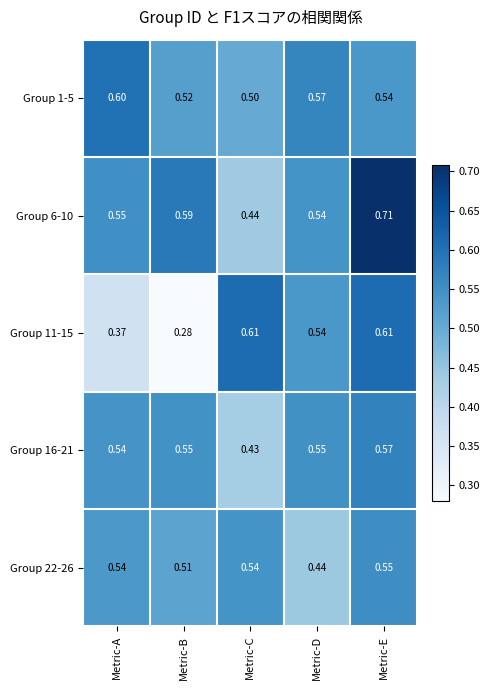

Between Metric-D and Metric-E, which series saw the biggest shift?

Group 6-10